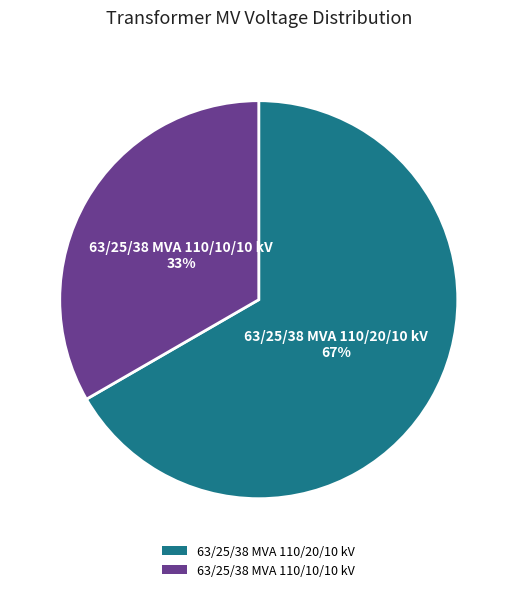

The 63/25/38 MVA 110/10/10 kV slice represents 22% of the pie. True or false?

False